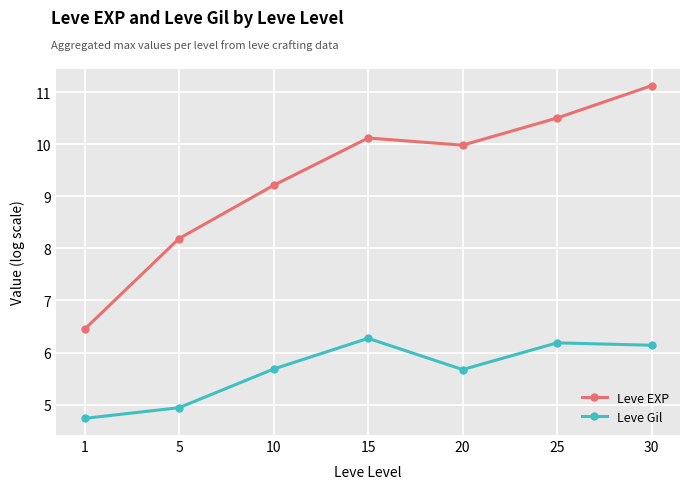

At which category does Leve EXP reach its first local peak?

15